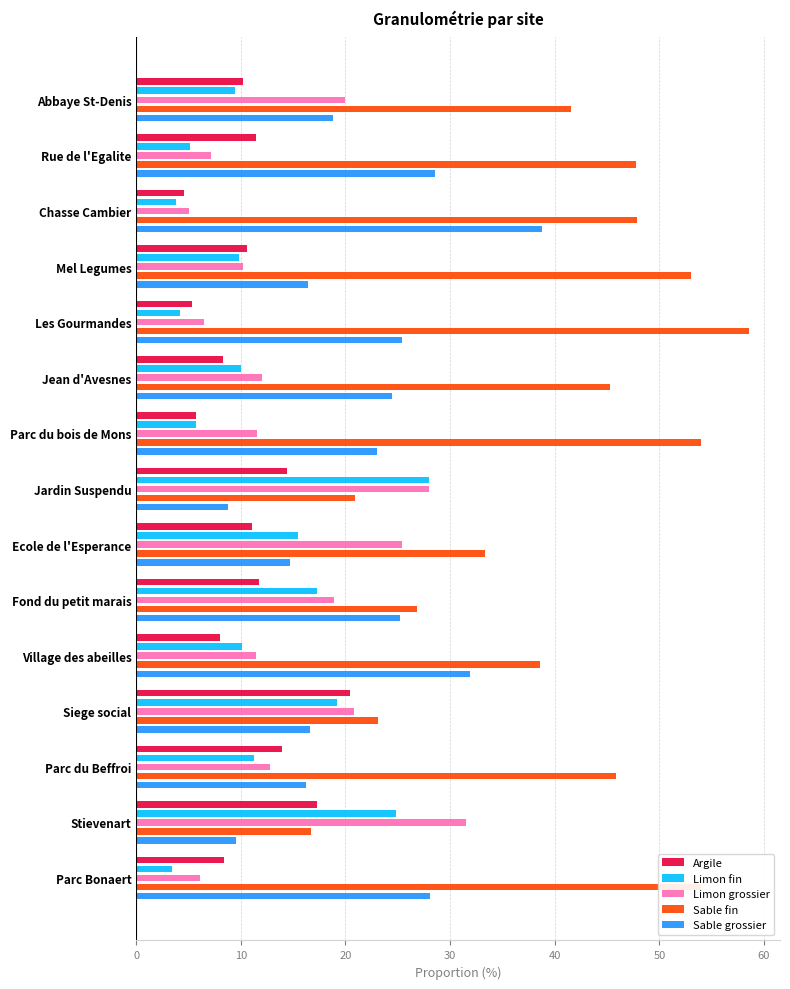

True or false: Sable fin has a value of 45.9 at Parc du Beffroi.

True